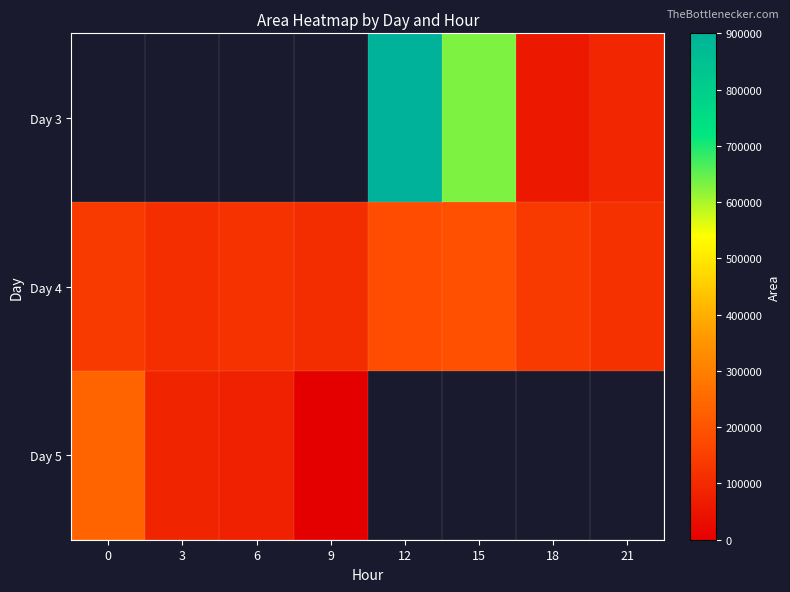

List the series in order of their overall mean, highest first.

Day 3, Day 4, Day 5